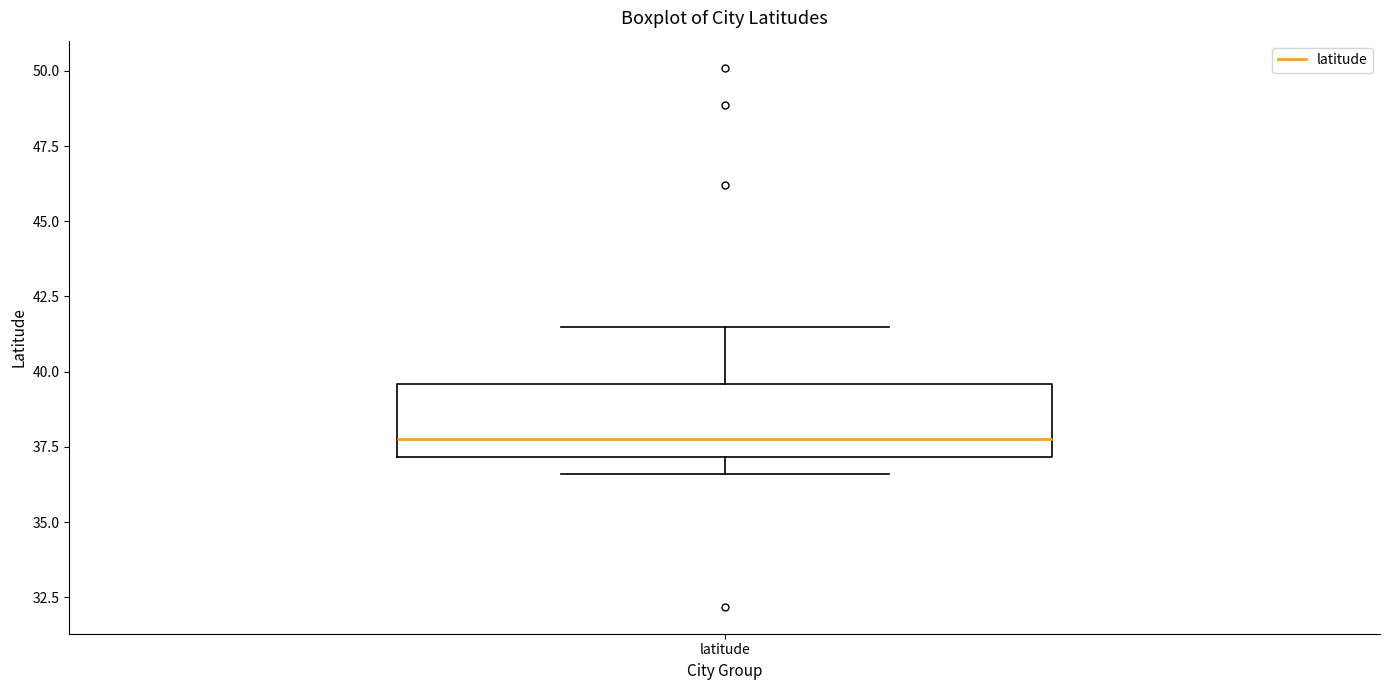

Transcribe this box plot: give where the median line is, the range the box spans, and where the two whiskers end, as read against the y-axis. The values are not printed on the chart, so give them approximately, as read against the axis.

median 38.0, box 37.0 to 39.5, whiskers 36.5 to 41.5